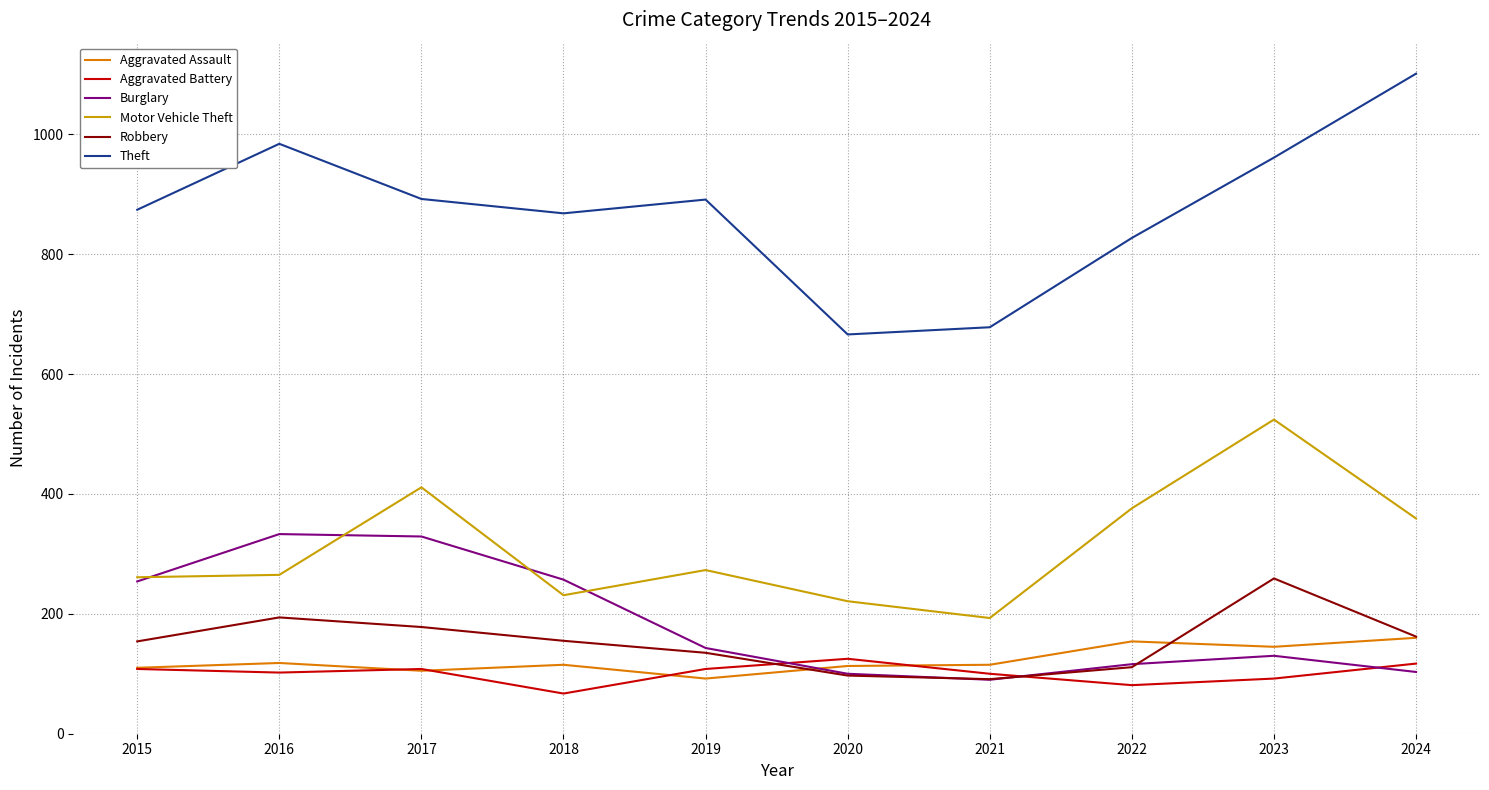

Is the value of Aggravated Assault at 2021 greater than the value of Robbery at 2024?

No